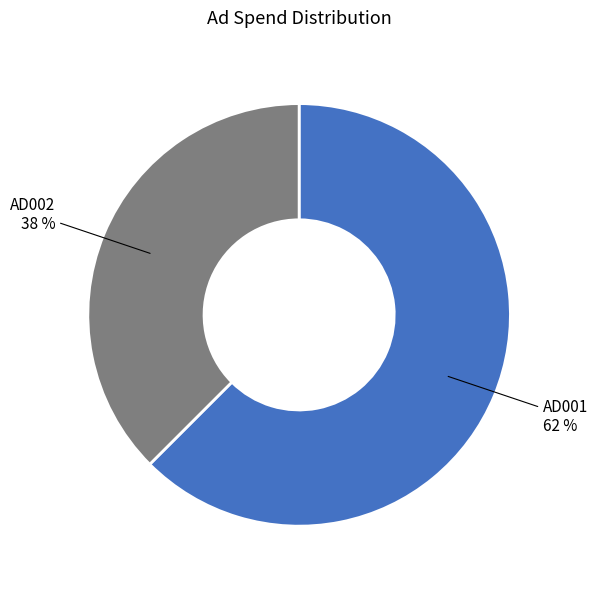

Which slice is the largest?

AD001